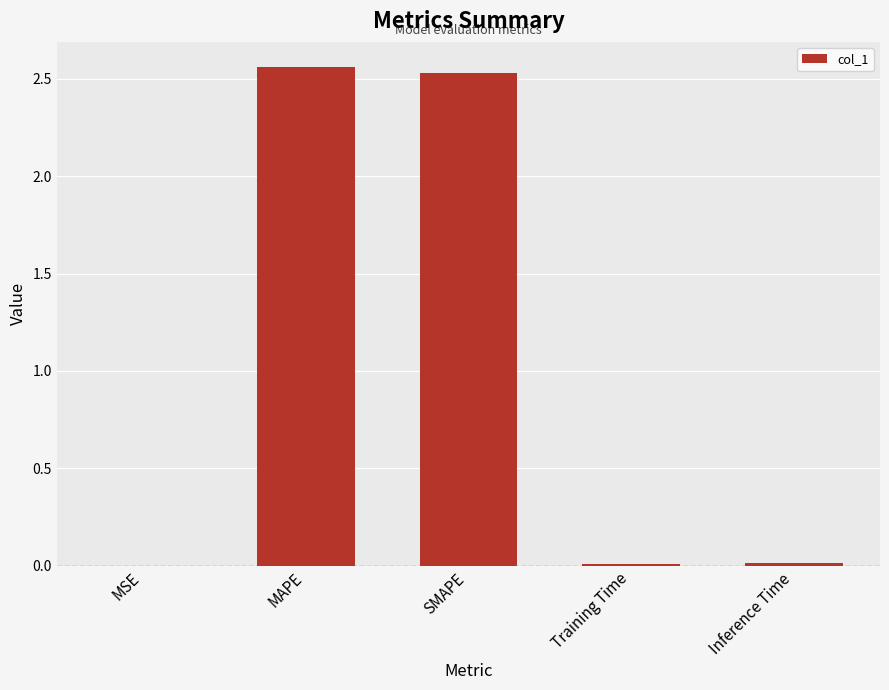

What is the change in value from MAPE to Training Time?

-2.6